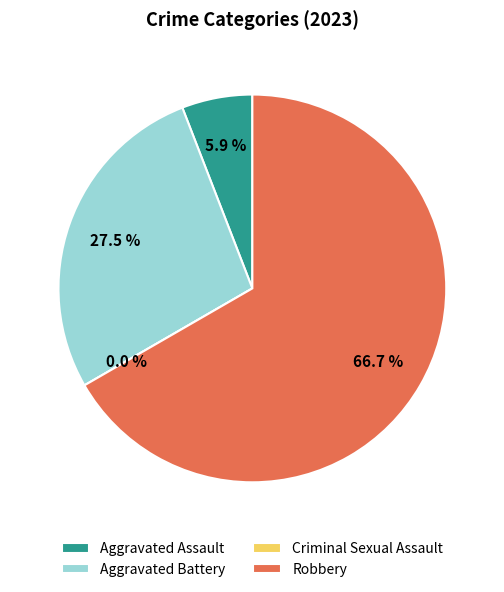

To the nearest percent, what is the difference between the Aggravated Battery and Aggravated Assault slice percentages?

22%